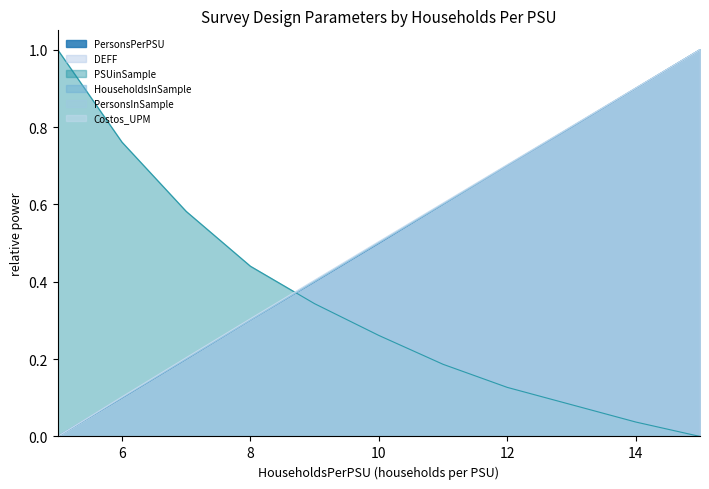

At 6, list the series in order from smallest to largest.

PersonsPerPSU, DEFF, HouseholdsInSample, PersonsInSample, Costos_UPM, PSUinSample